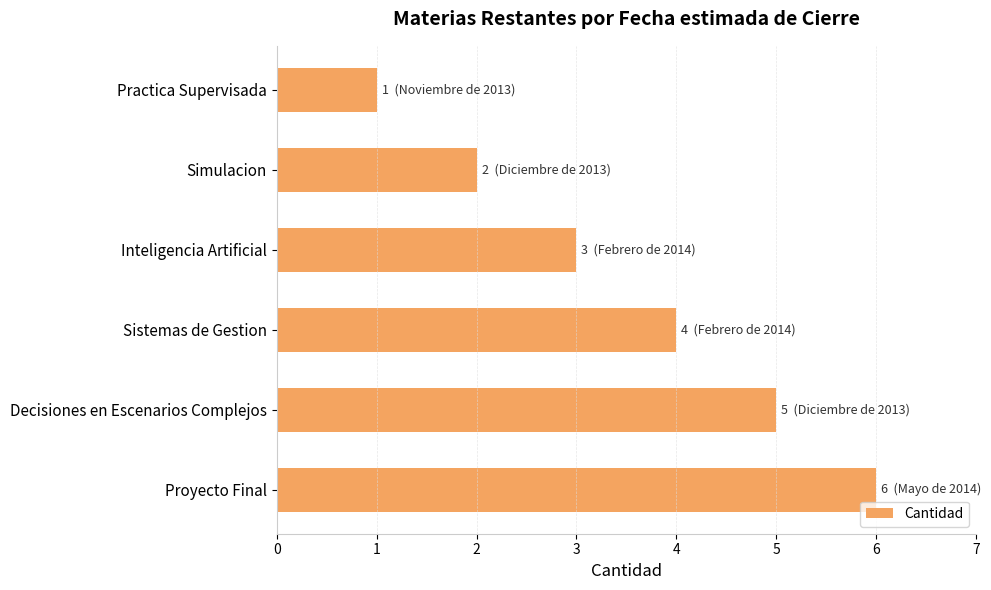

Where is the data nearest to the value 3?

Inteligencia Artificial